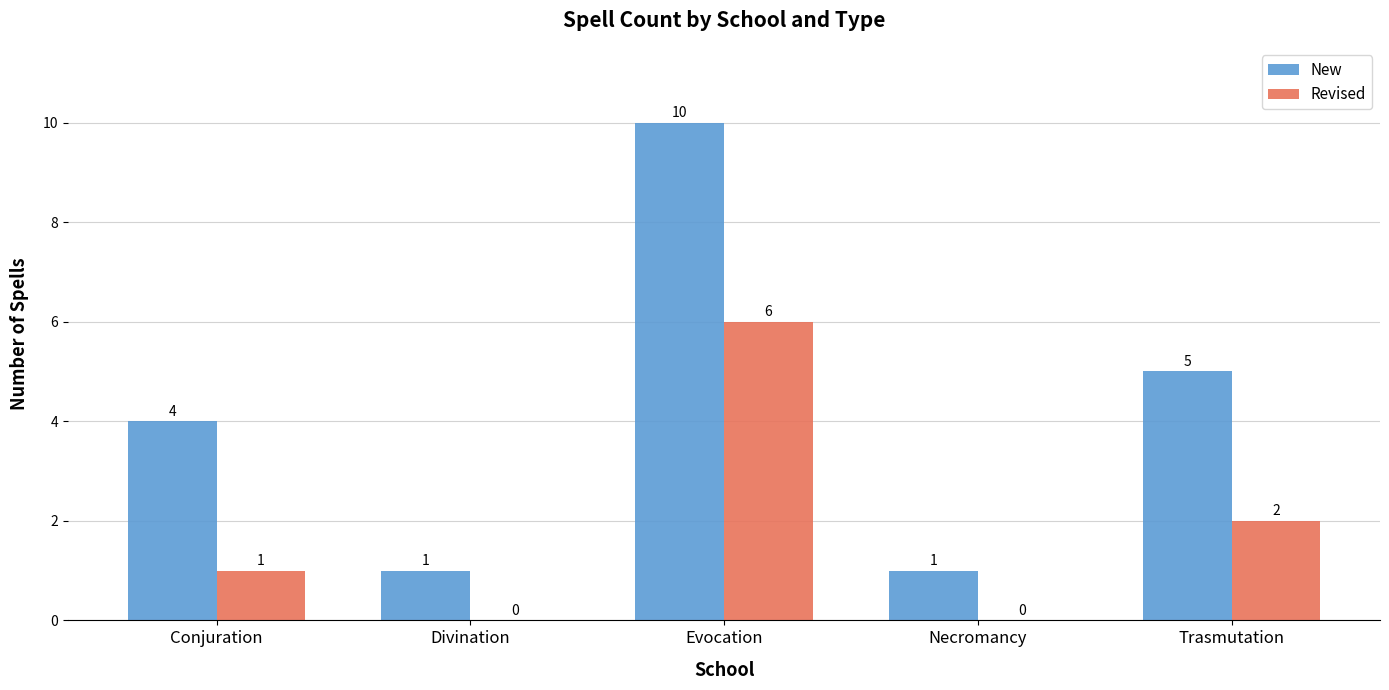

How many data points does each series have?

5